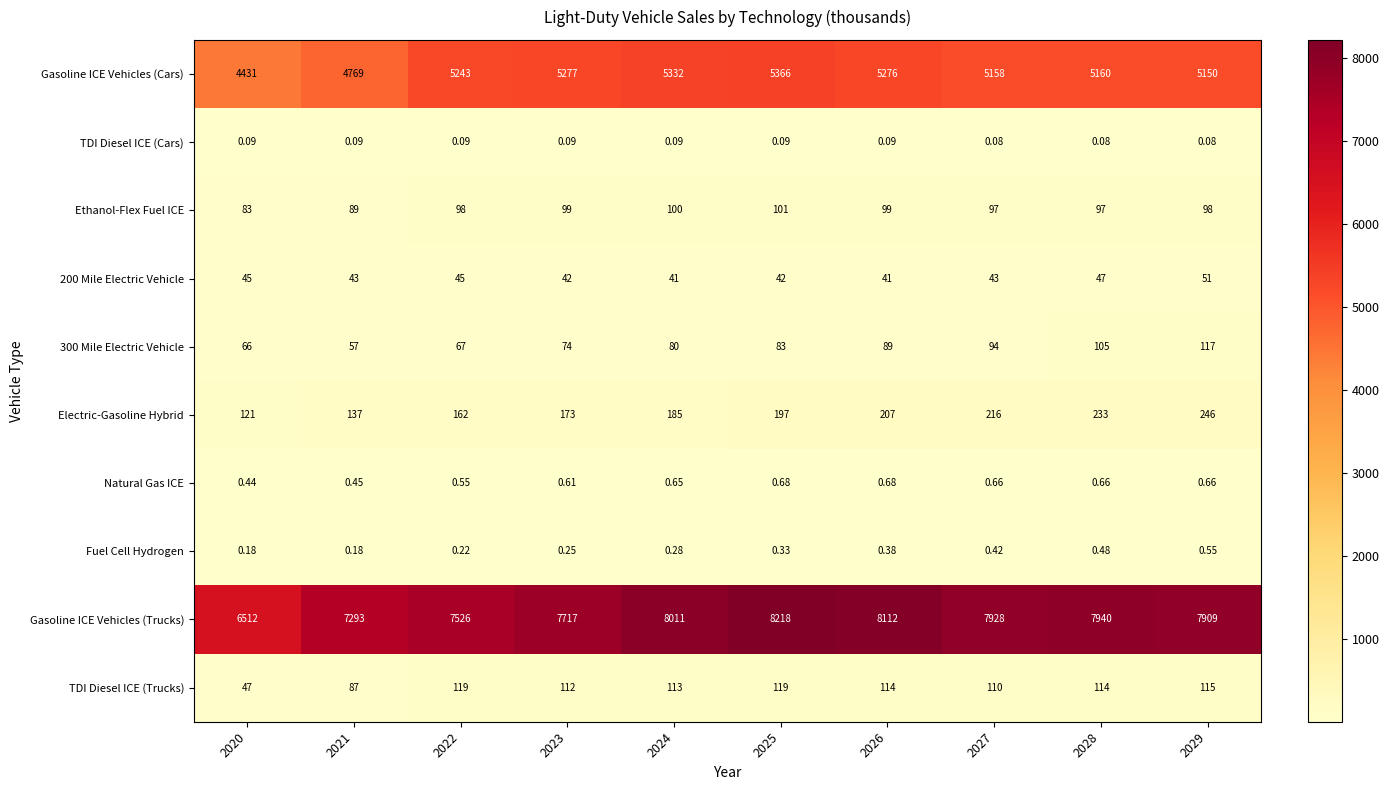

Between 2022 and 2027, which series saw the biggest shift?

Gasoline ICE Vehicles (Trucks)